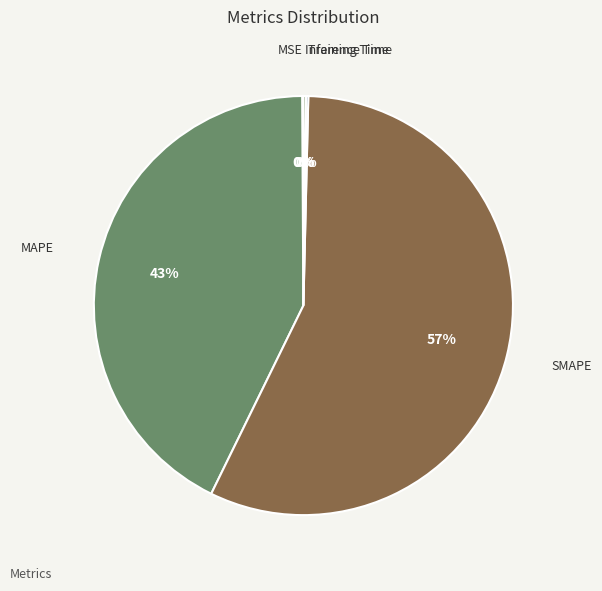

The SMAPE slice represents 67% of the pie. True or false?

False